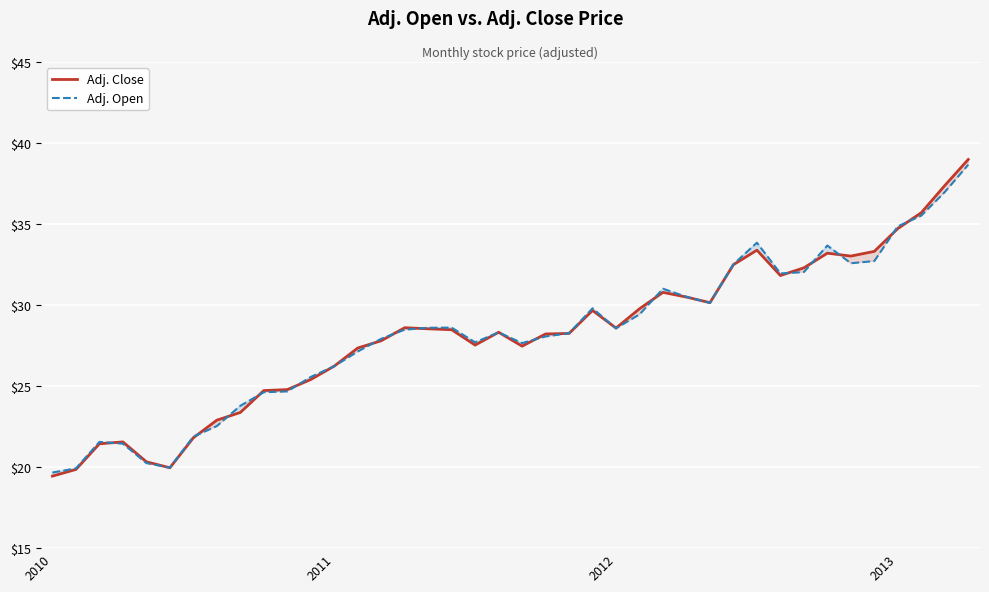

Which series has the widest spread of values?

Adj. Close